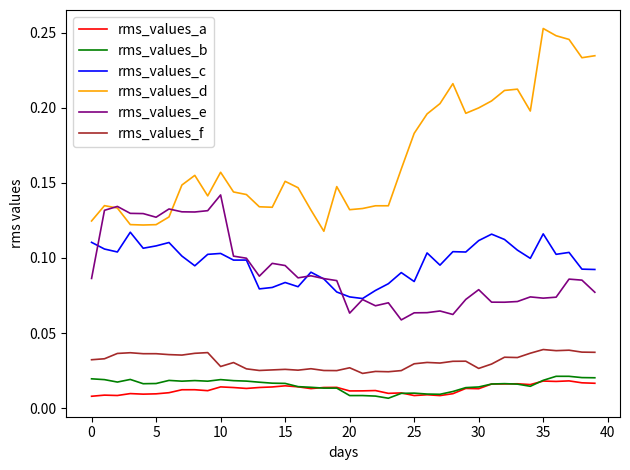

True or false: rms_values_a and rms_values_f cross at least once.

False